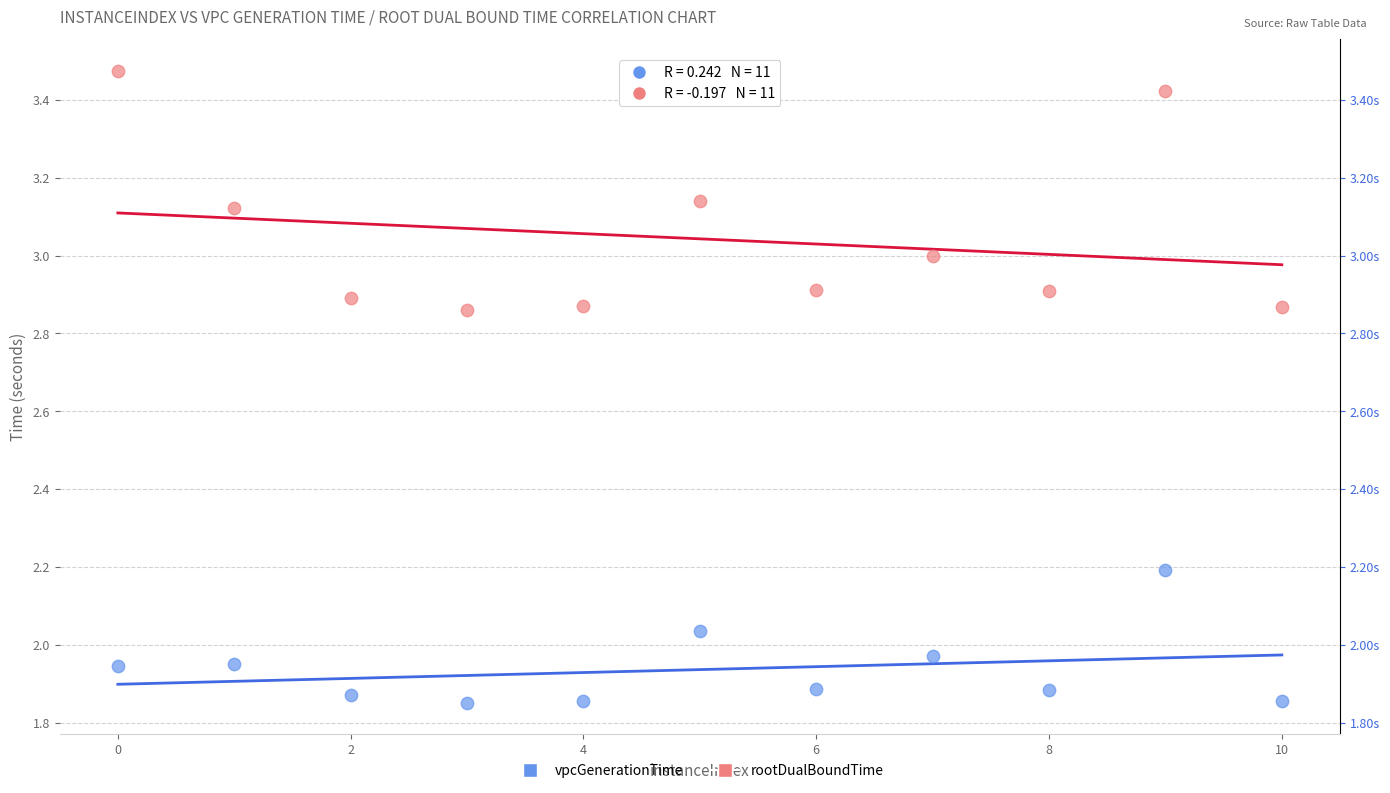

Across all data points, what is the range of X values (max minus min)?

10.0